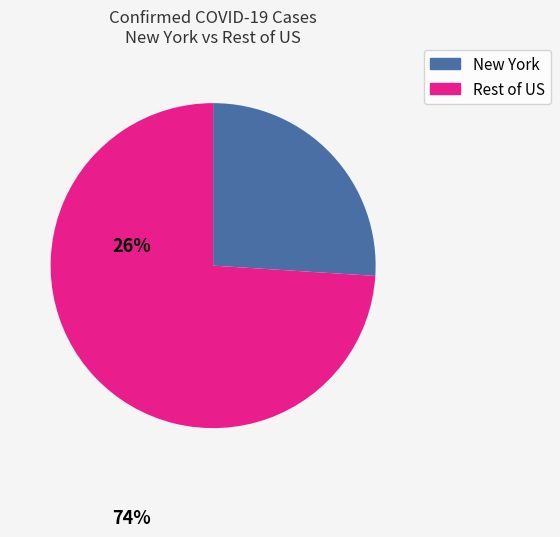

Is there any slice that represents more than half of the pie?

Yes